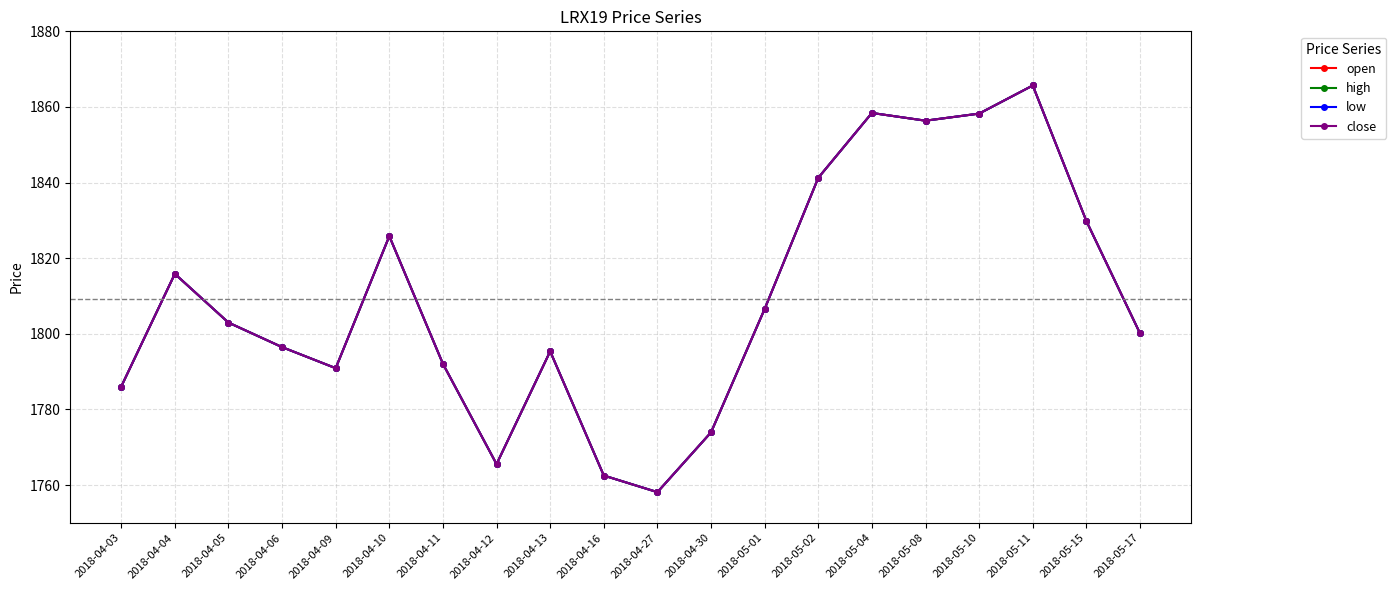

Reading left to right, list all the values displayed in this chart.

open: 1786.0	1815.9	1803.0	1796.5	1790.9	1825.8	1792.0	1765.5	1795.4	1762.5	1758.1	1773.9	1806.6	1841.3	1858.4	1856.4	1858.2	1865.7	1829.8	1800.1
high: 1786.0	1815.9	1803.0	1796.5	1790.9	1825.8	1792.0	1765.5	1795.4	1762.5	1758.1	1773.9	1806.6	1841.3	1858.4	1856.4	1858.2	1865.7	1829.8	1800.1
low: 1786.0	1815.9	1803.0	1796.5	1790.9	1825.8	1792.0	1765.5	1795.4	1762.5	1758.1	1773.9	1806.6	1841.3	1858.4	1856.4	1858.2	1865.7	1829.8	1800.1
close: 1786.0	1815.9	1803.0	1796.5	1790.9	1825.8	1792.0	1765.5	1795.4	1762.5	1758.1	1773.9	1806.6	1841.3	1858.4	1856.4	1858.2	1865.7	1829.8	1800.1